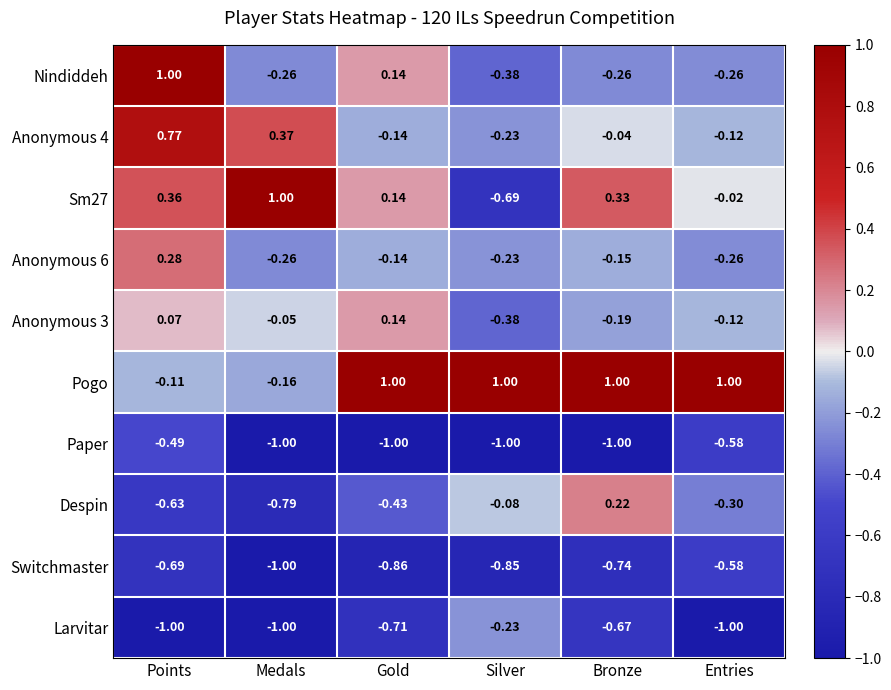

At which label is Nindiddeh closest to 0?

Gold